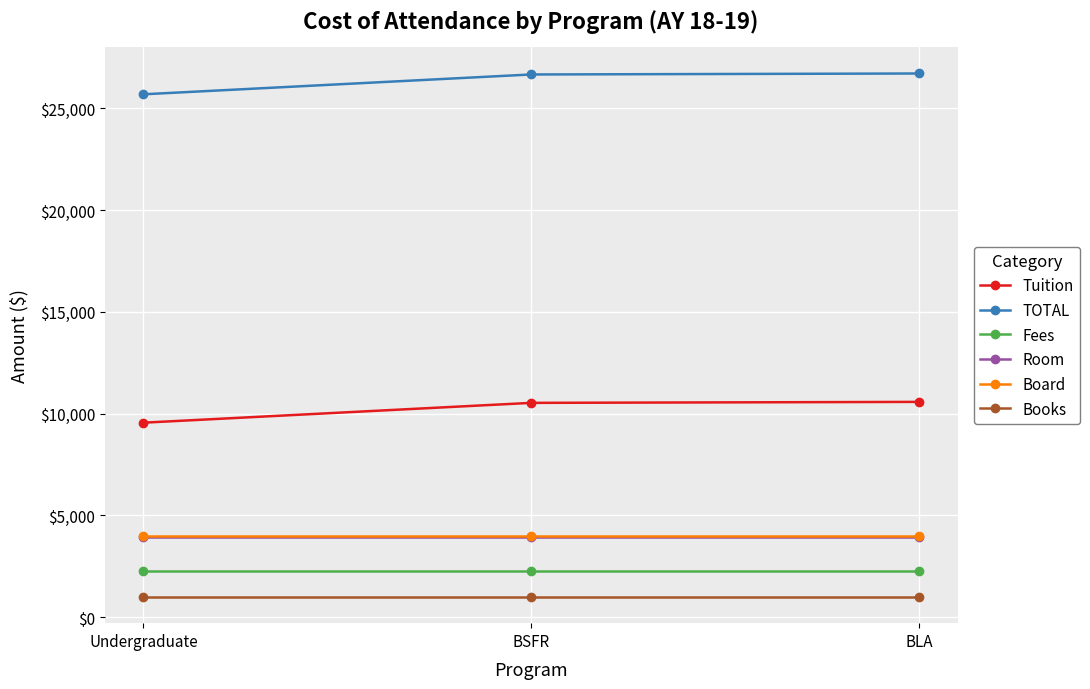

What is the minimum value shown in the chart?

986